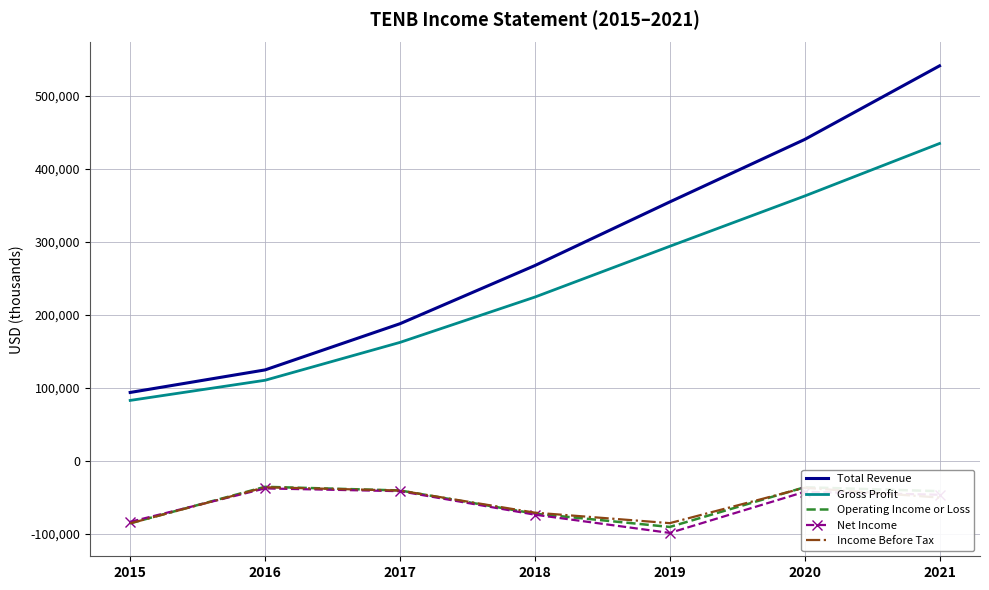

Which series changed the most between 2015 and 2019?

Total Revenue